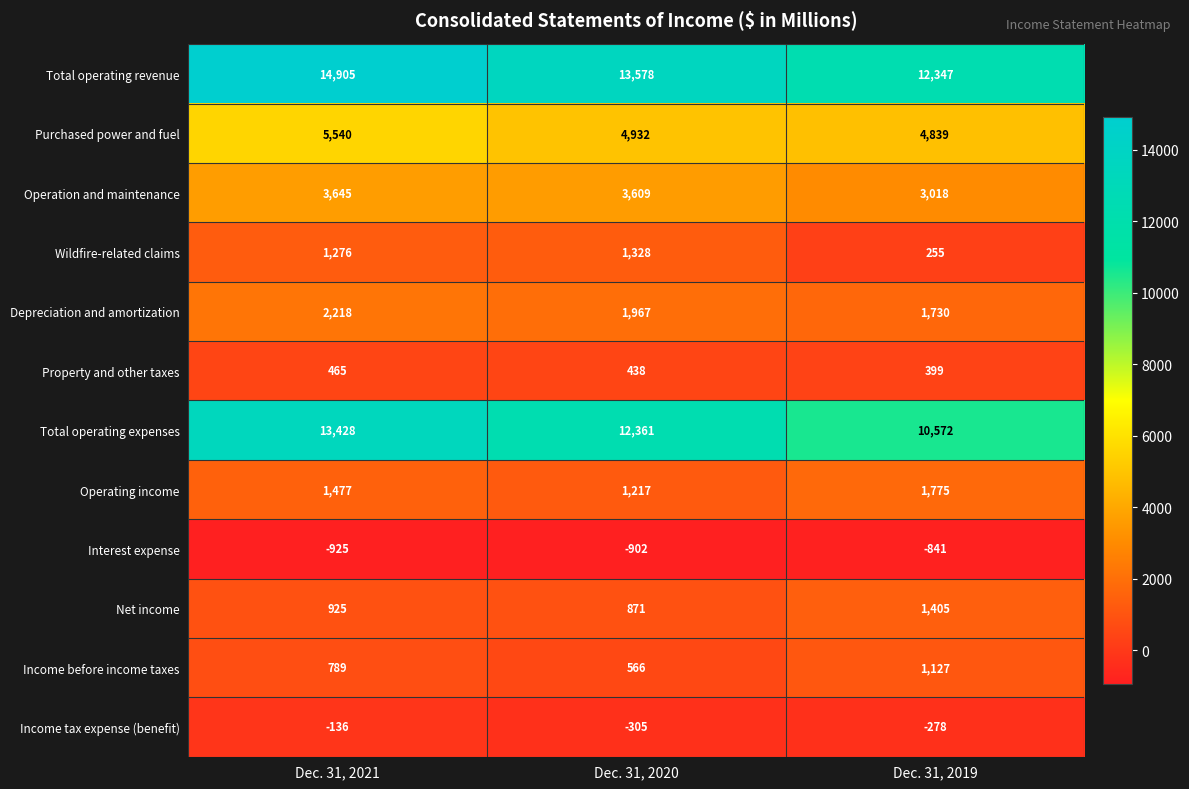

At how many categories does at least one series exceed 2085?

3